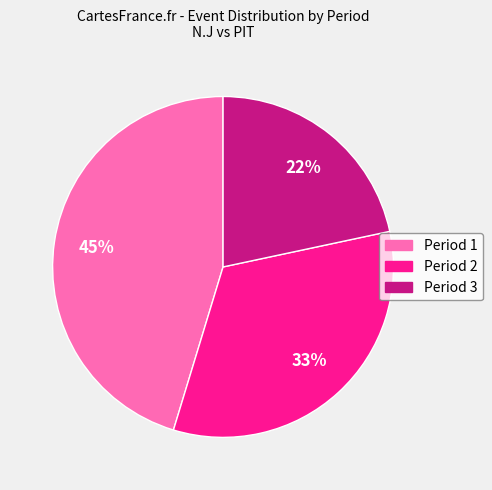

How many slices are in this pie chart?

3